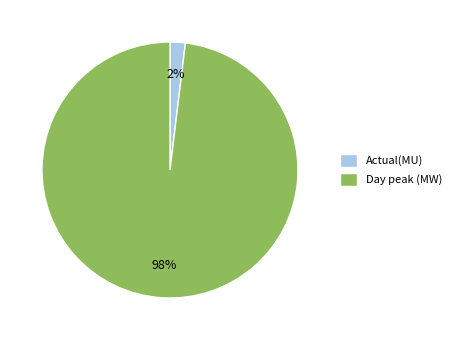

Do Actual(MU) and Day peak (MW) together represent more than half of the pie?

Yes